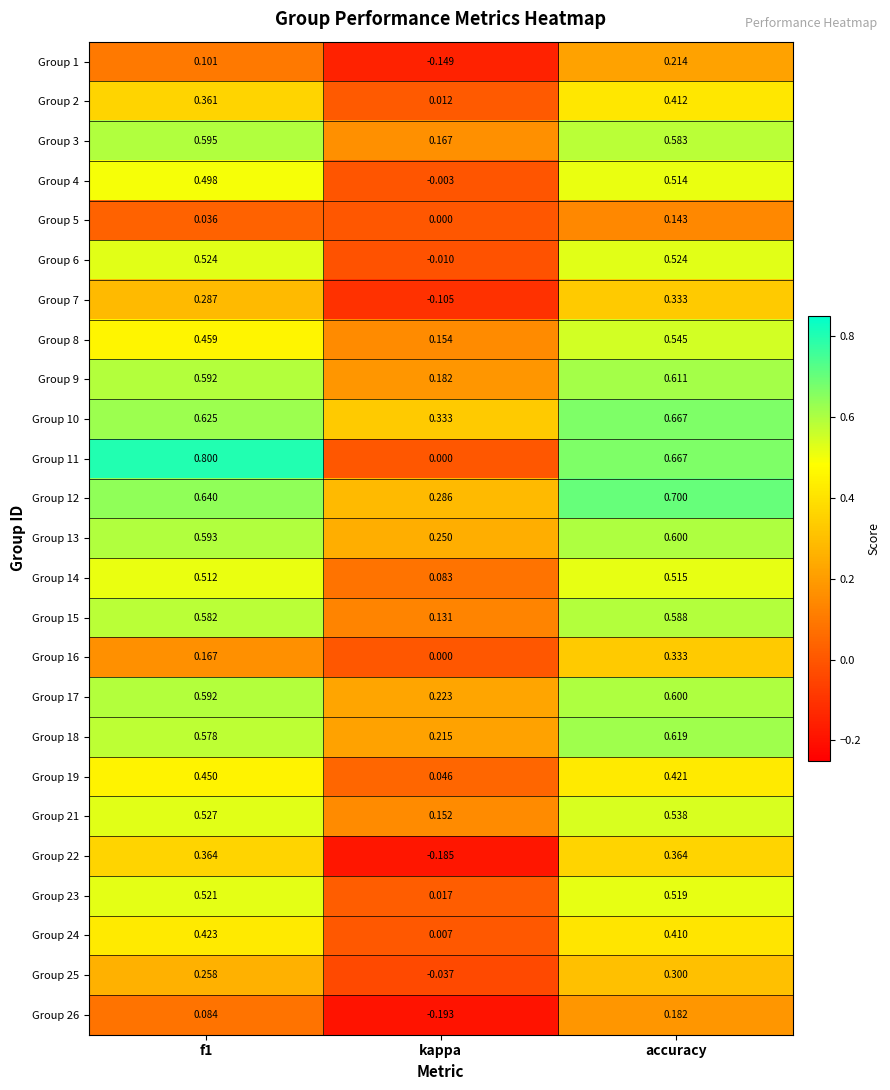

Which series has the largest total across all categories?

Group 12